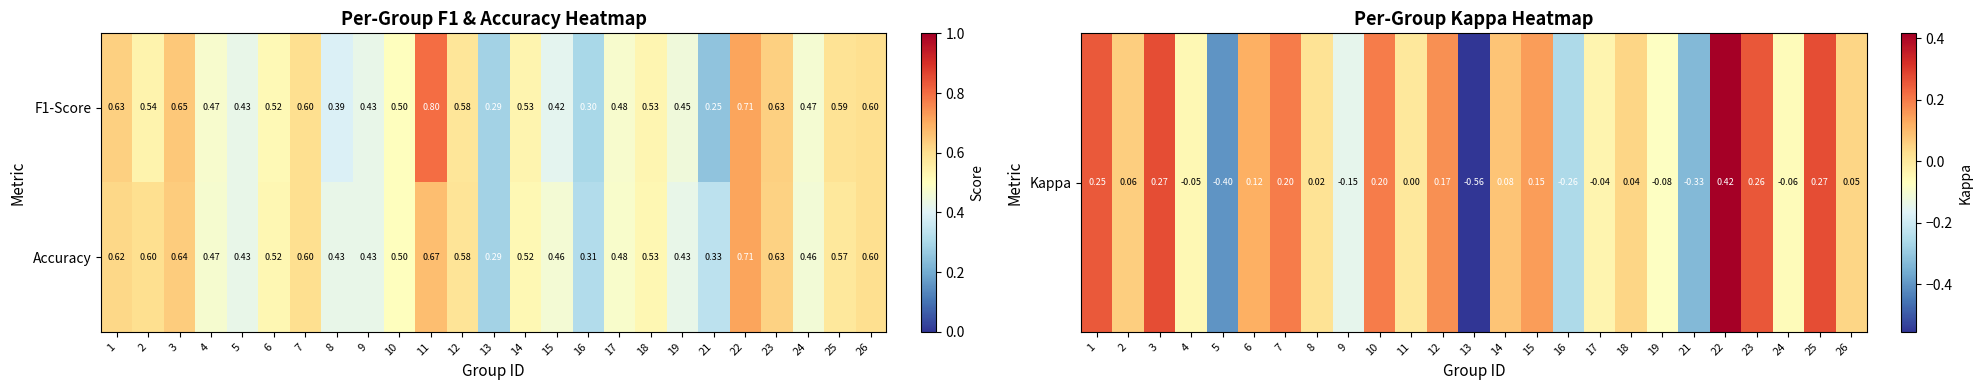

Which label corresponds to the smallest value in the chart?

21